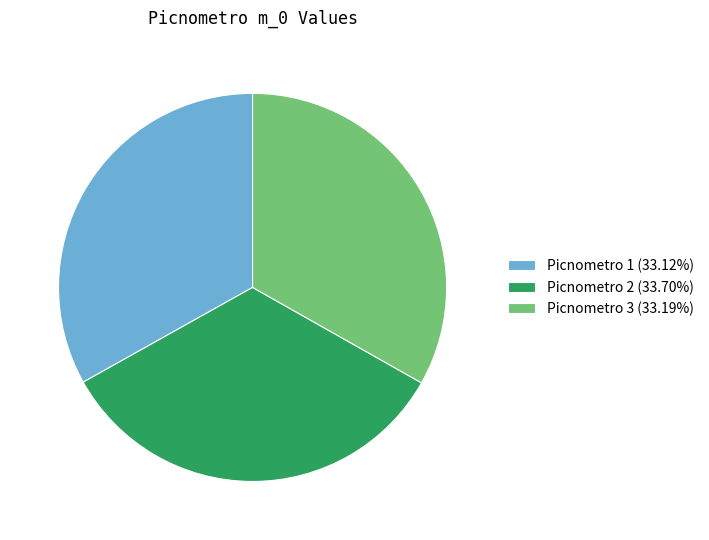

What is the ratio of the value at Picnometro 3 (33.19%) to the value at Picnometro 1 (33.12%)?

1.0